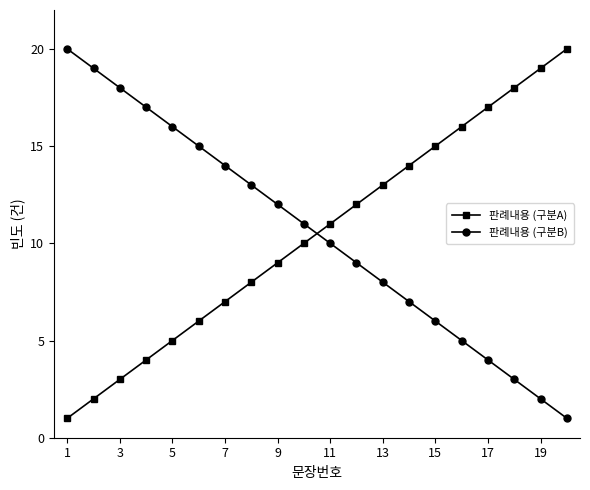

What is the difference between the second highest and minimum values in the 판례내용 (구분A) series?

18